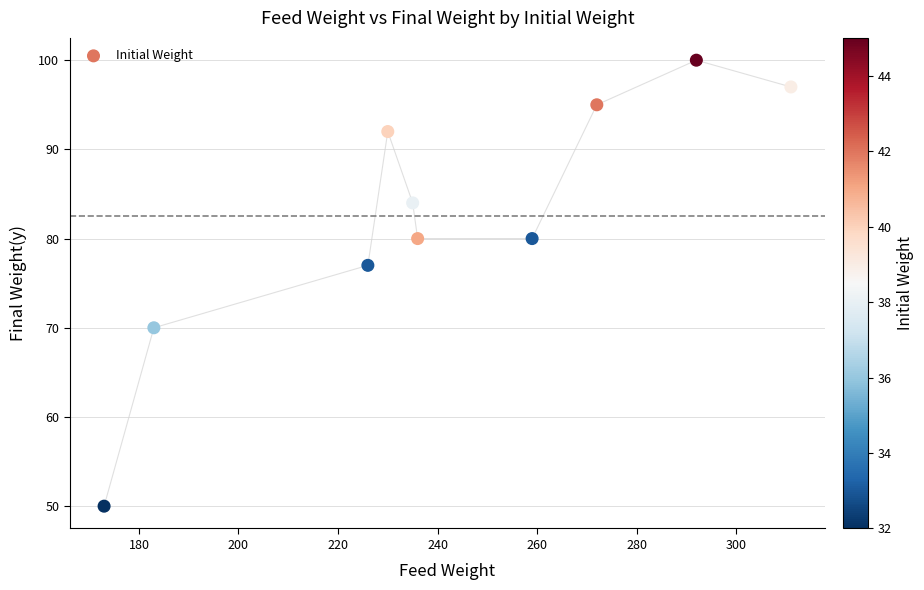

What is the average X value?

242